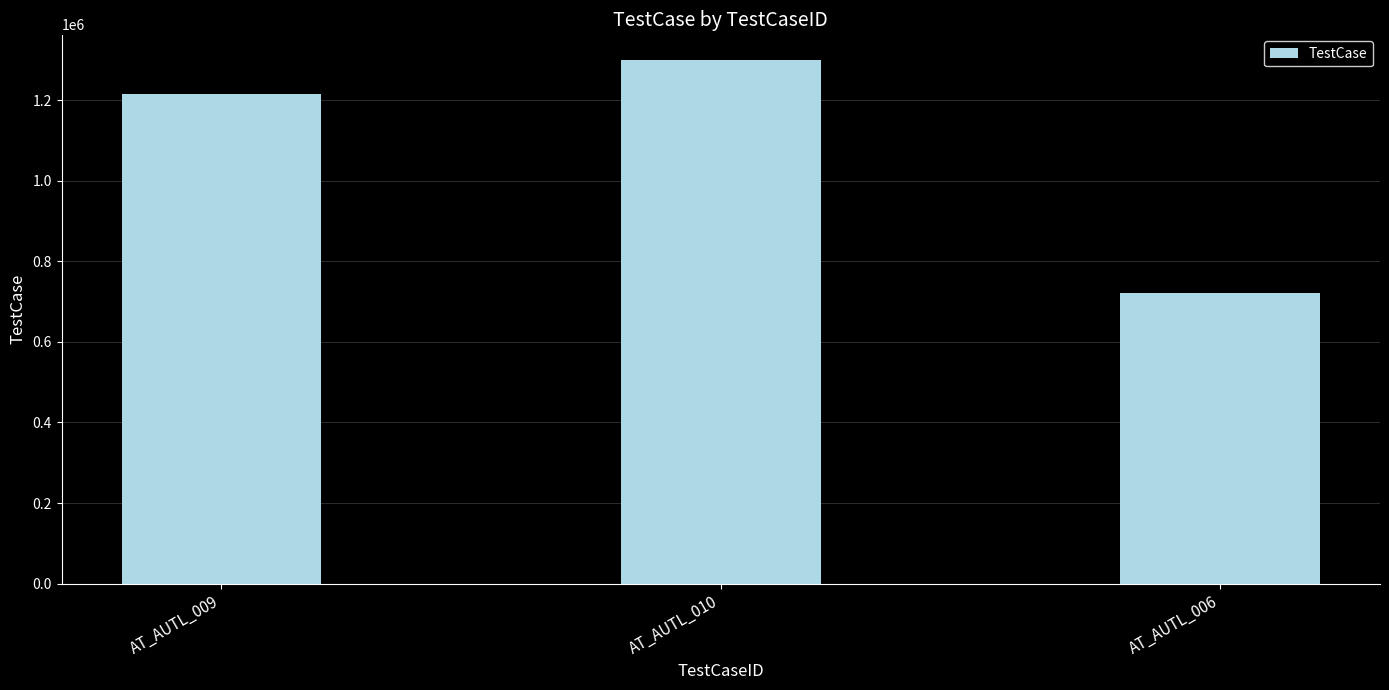

True or false: the data shows 513601 at AT_AUTL_010.

False